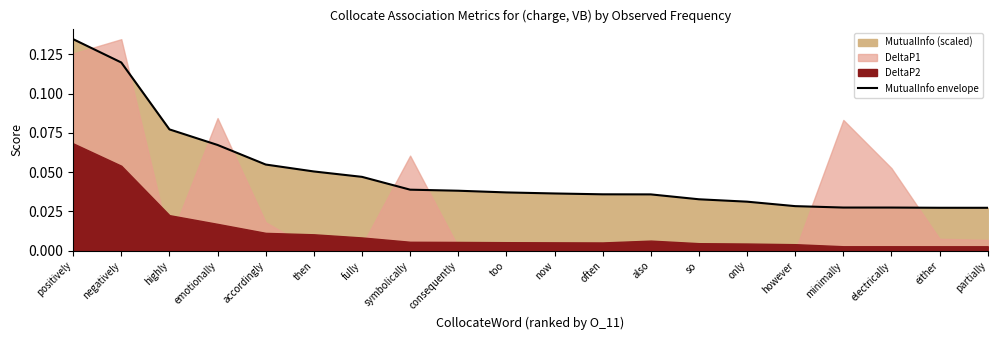

What is the label of the 2nd point from the left?

negatively